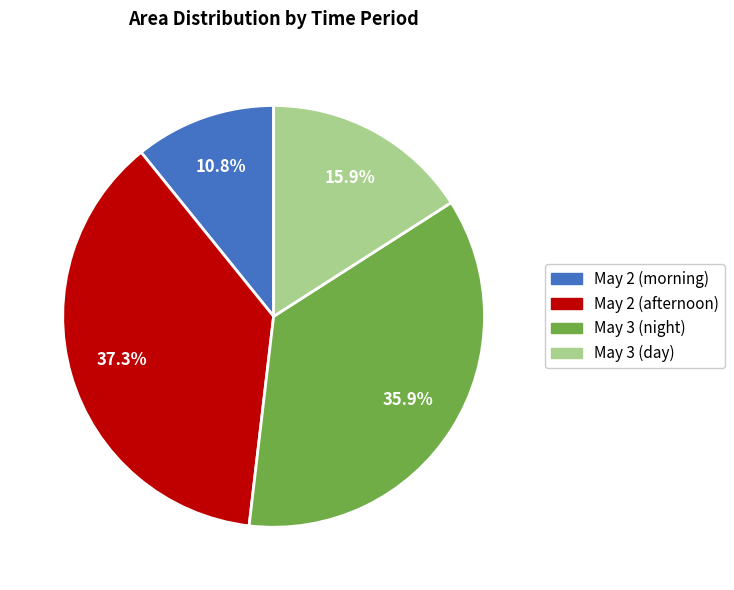

Does any single category account for the majority?

No